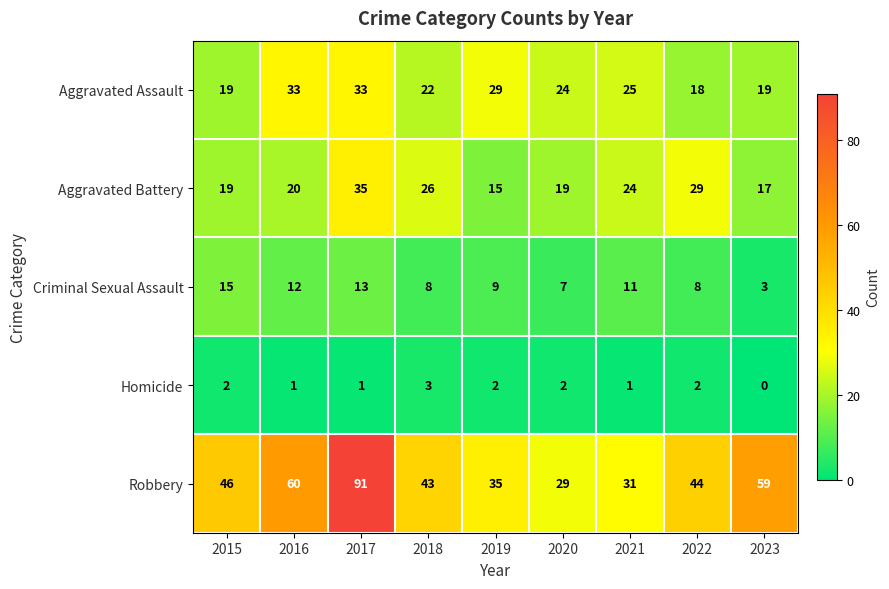

What value does the Aggravated Battery series have at 2019?

15